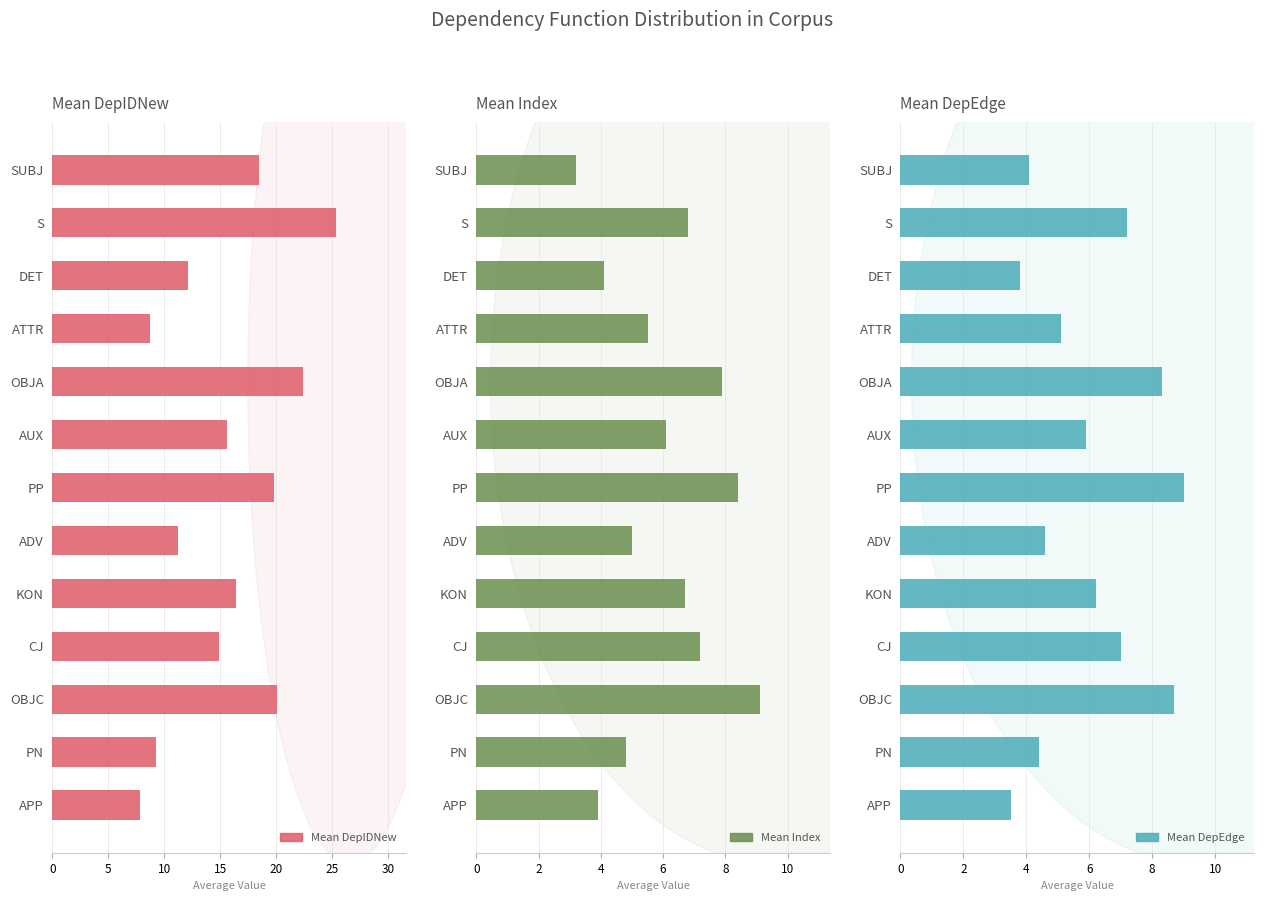

What is the minimum value shown in the chart?

3.2